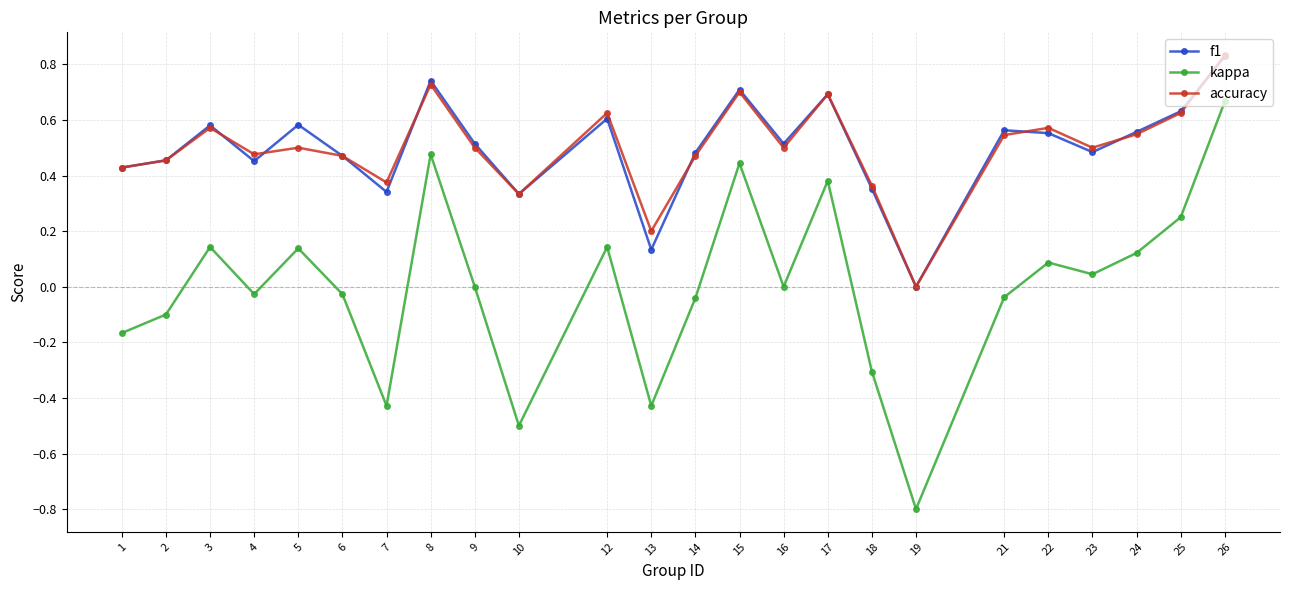

How many lines are shown in the chart?

3